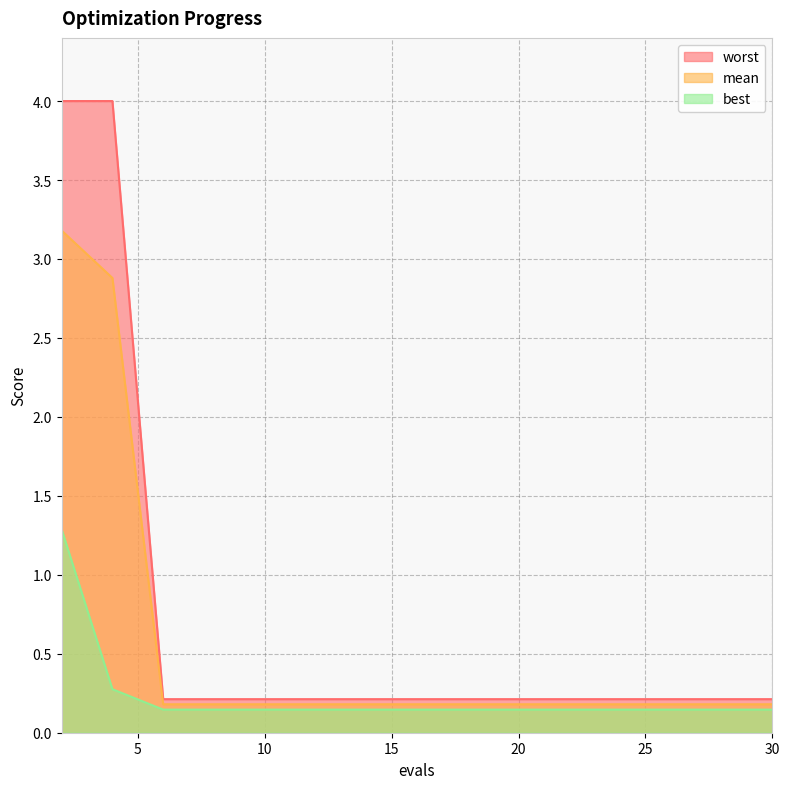

Where is worst nearest to the value 2?

6